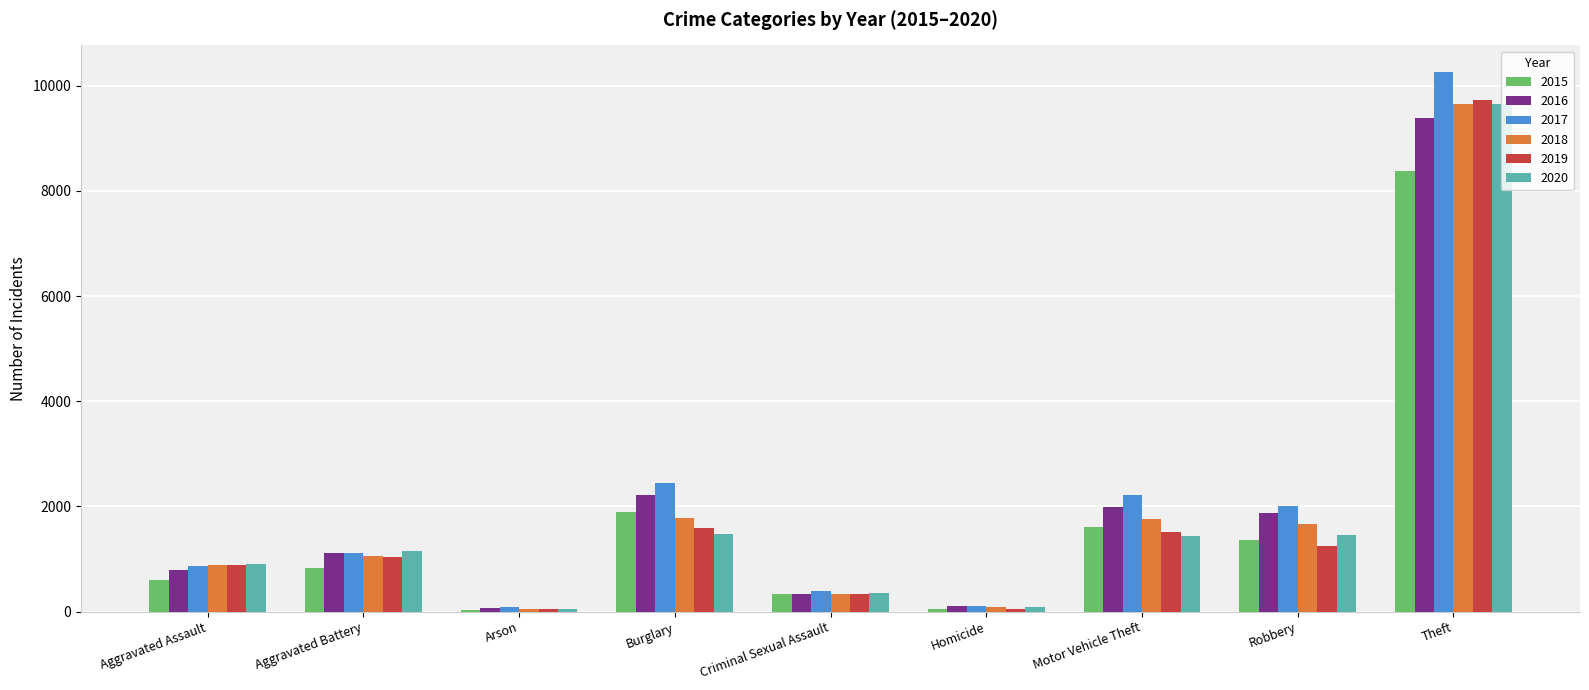

What is the sum of the 2016 values at Homicide and Arson?

182